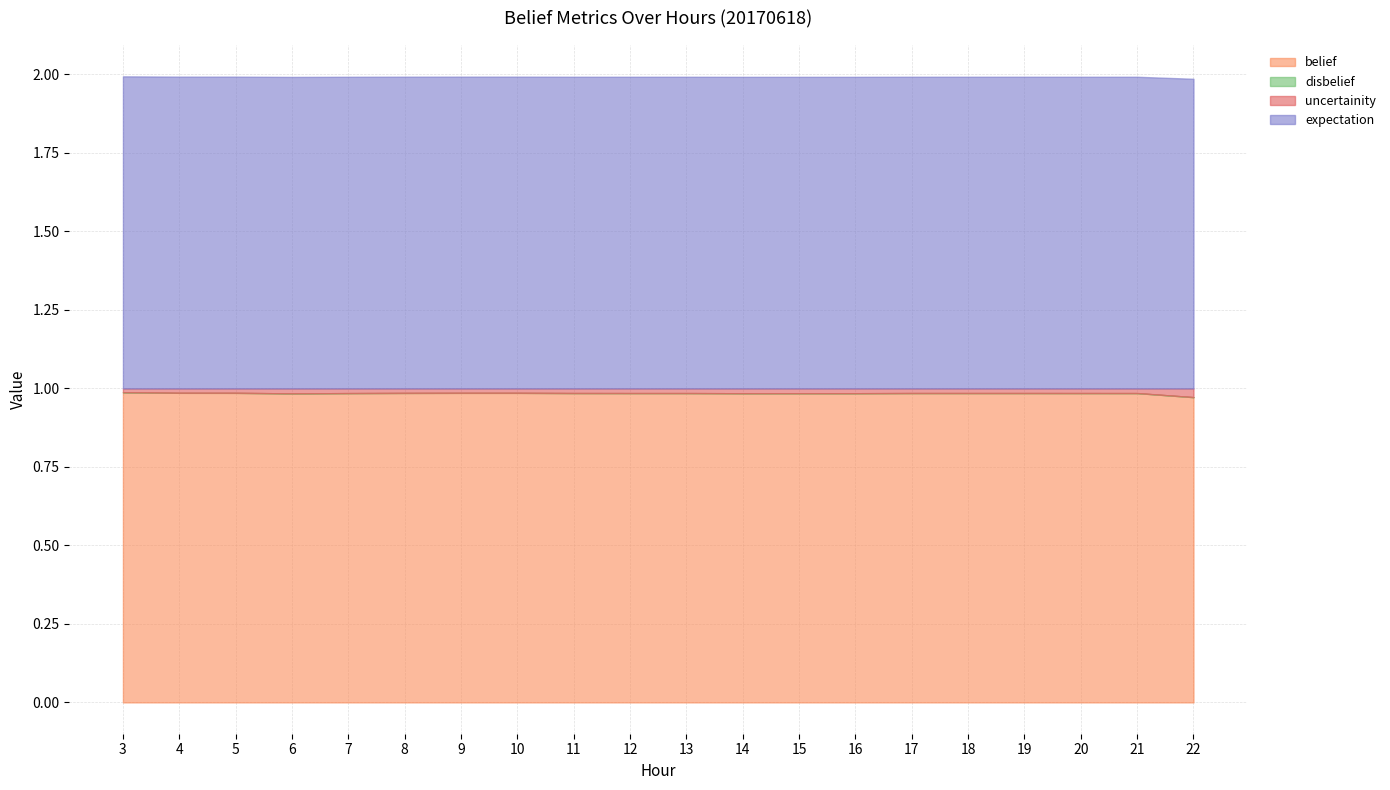

Which series has the largest total across all categories?

expectation